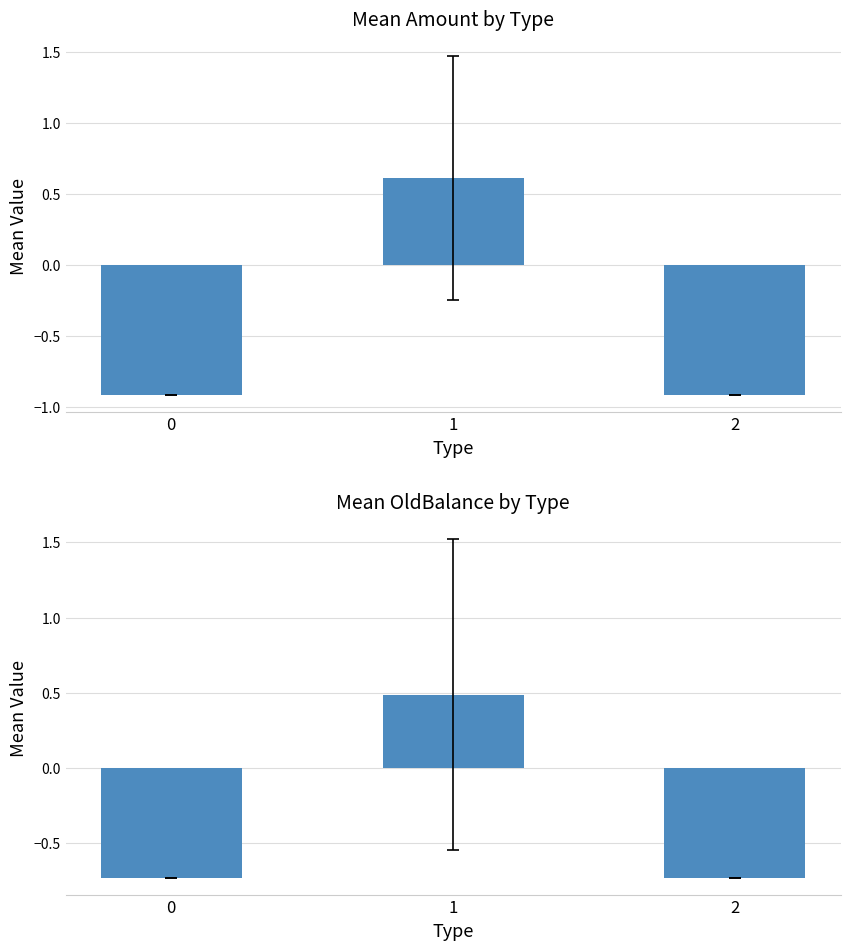

Does the chart contain stacked bars?

No